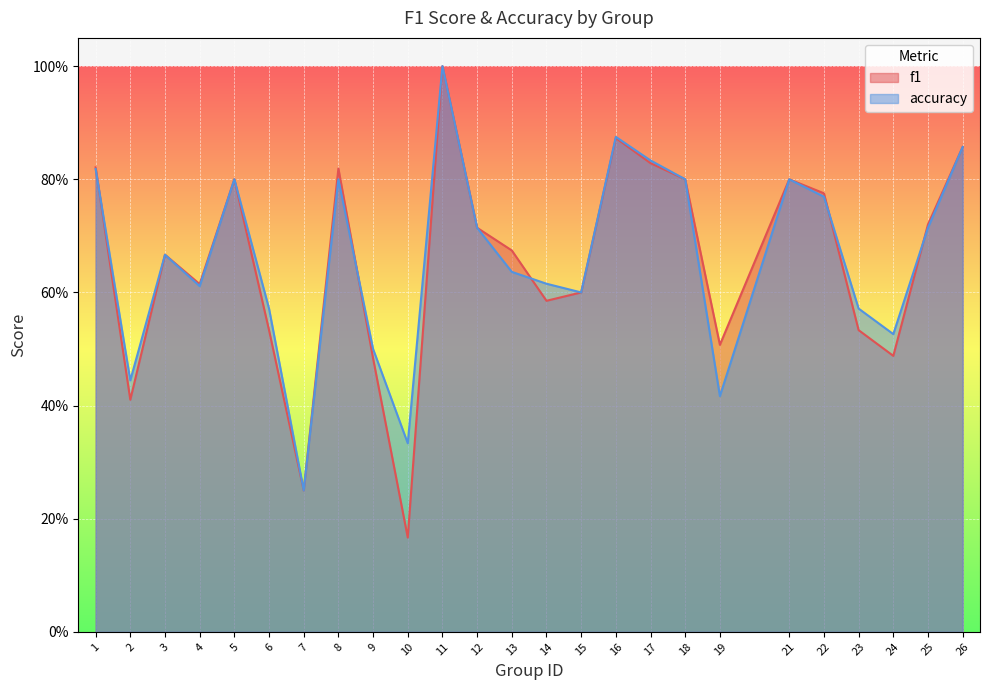

How many times do f1 and accuracy cross each other?

5